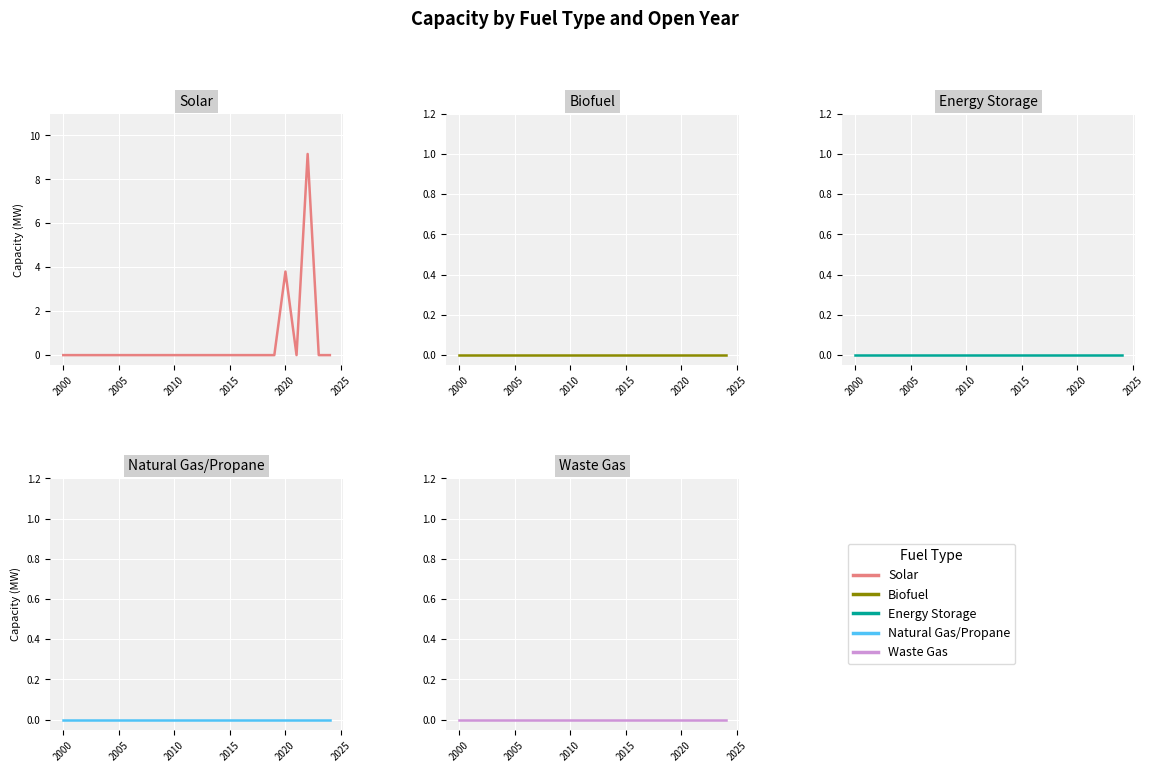

How many lines are shown in the chart?

5